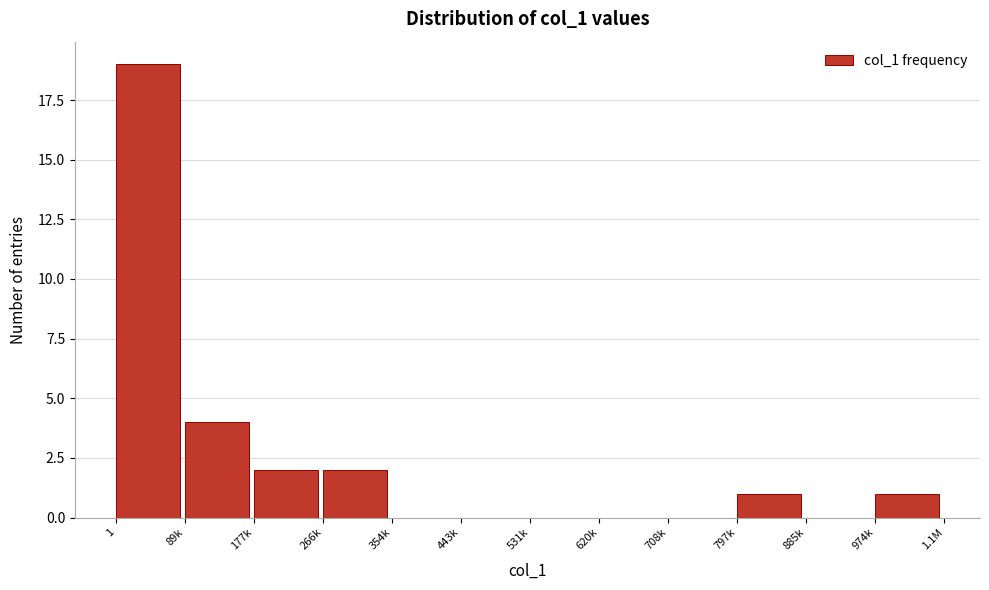

Reading left to right, transcribe all the data shown in this chart.

1=19	89k=4	177k=2	266k=2	354k=0	443k=0	531k=0	620k=0	708k=0	797k=1	885k=0	974k=1